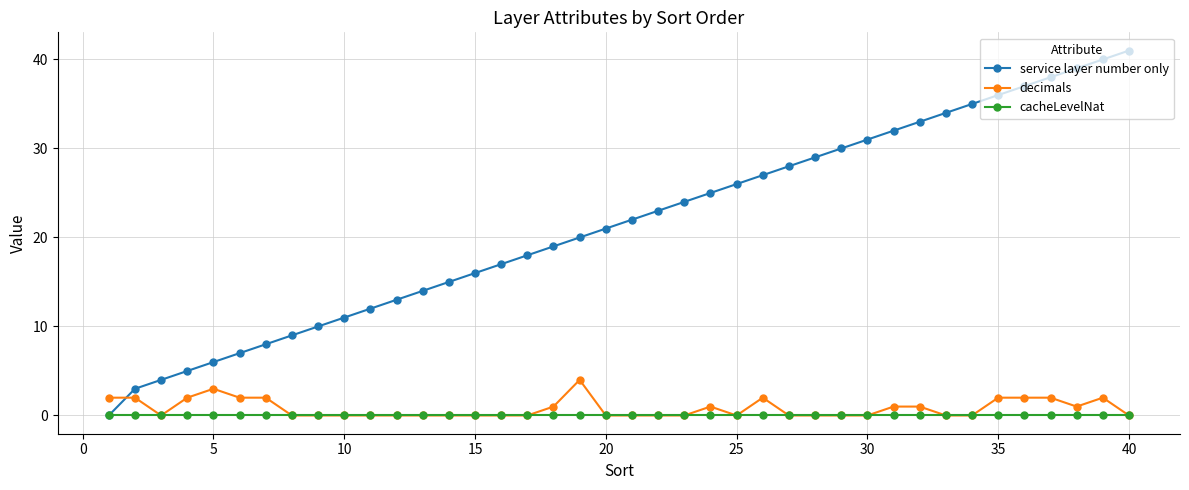

Rank the series by their maximum value, from lowest to highest.

cacheLevelNat, decimals, service layer number only